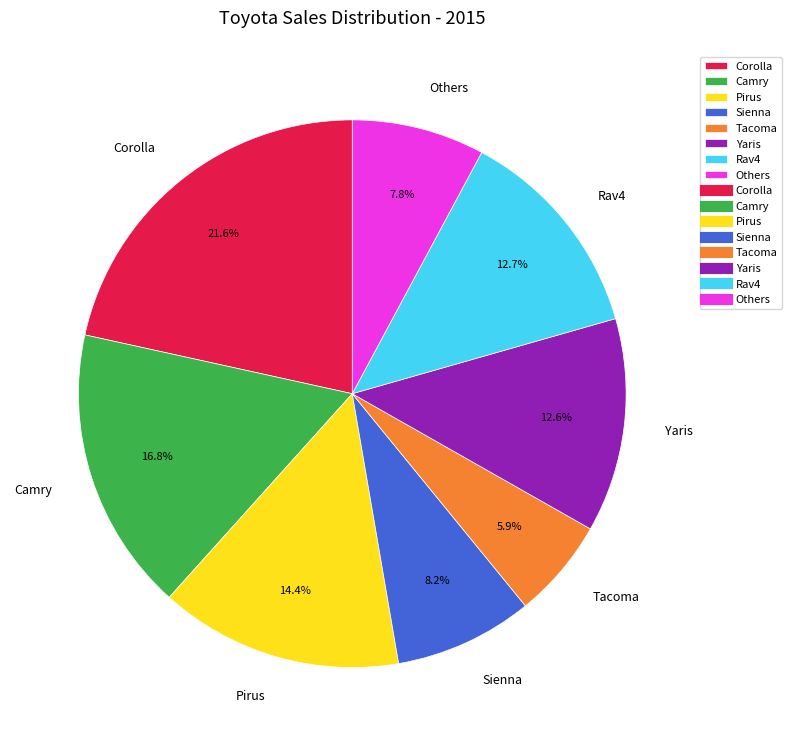

Combined, do Others and Tacoma account for over 50%?

No